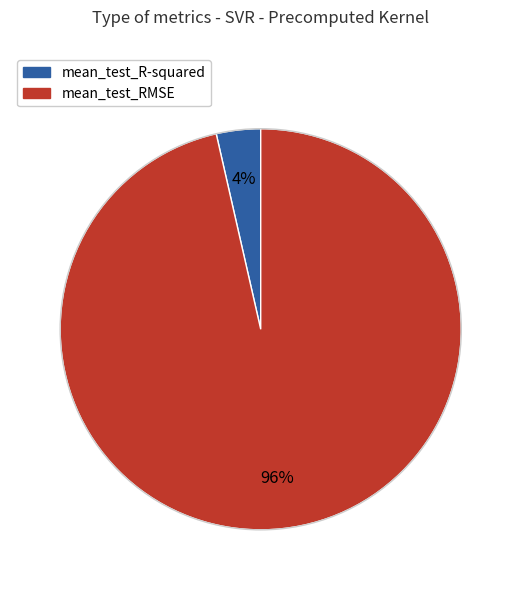

Which category has the biggest portion of the pie?

mean_test_RMSE